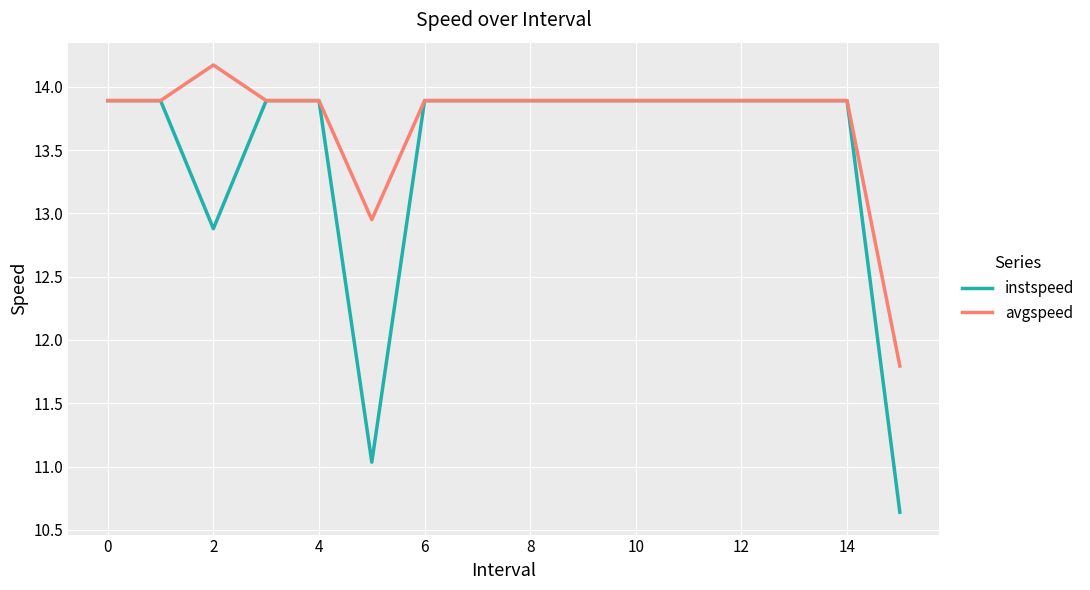

List the series in order of their overall mean, lowest first.

instspeed, avgspeed